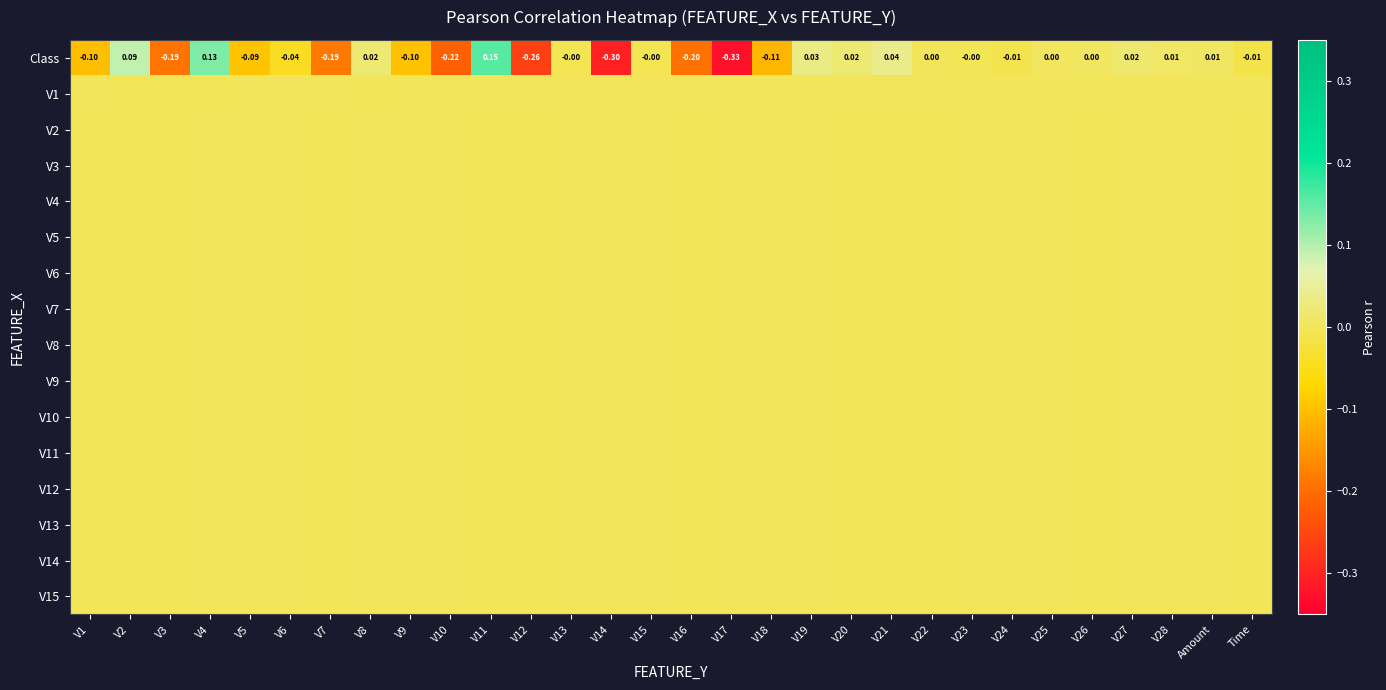

What is the spread (max minus min) of values at V3?

0.2